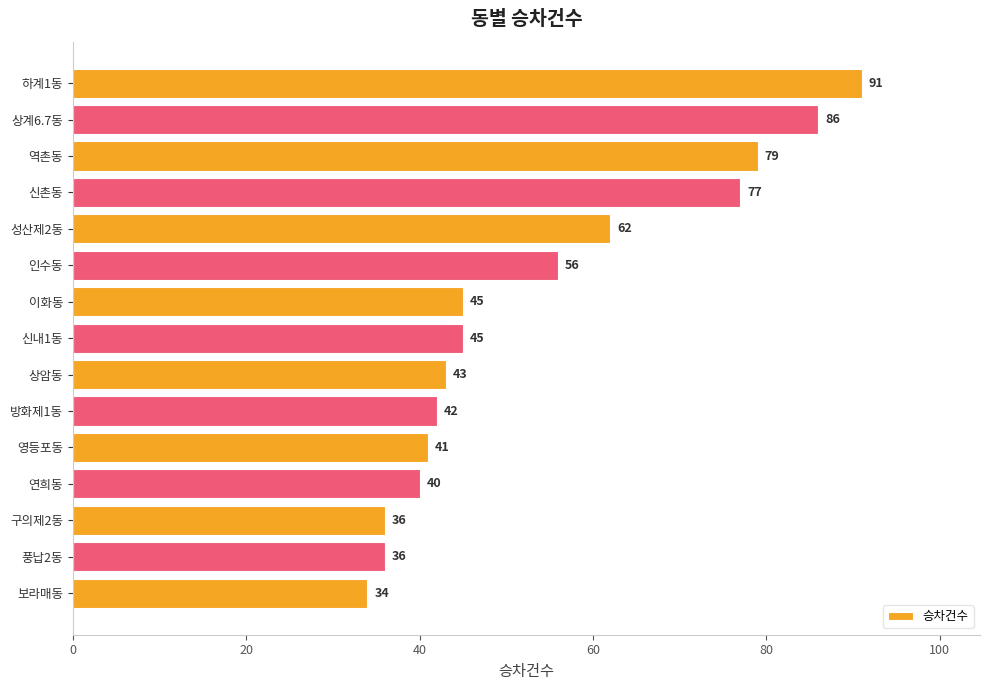

The chart shows a value of 76 at 신내1동. True or false?

False